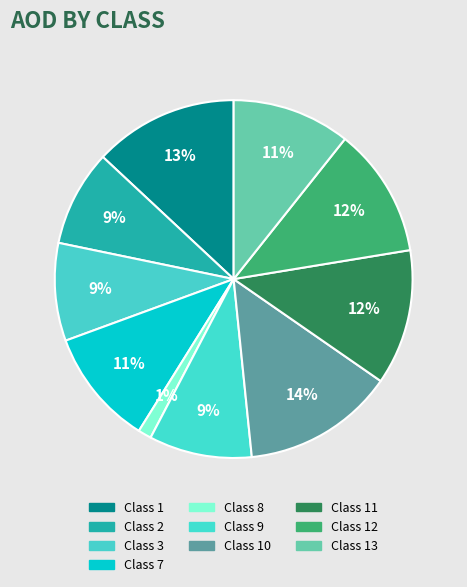

Which category has the smallest portion of the pie?

8